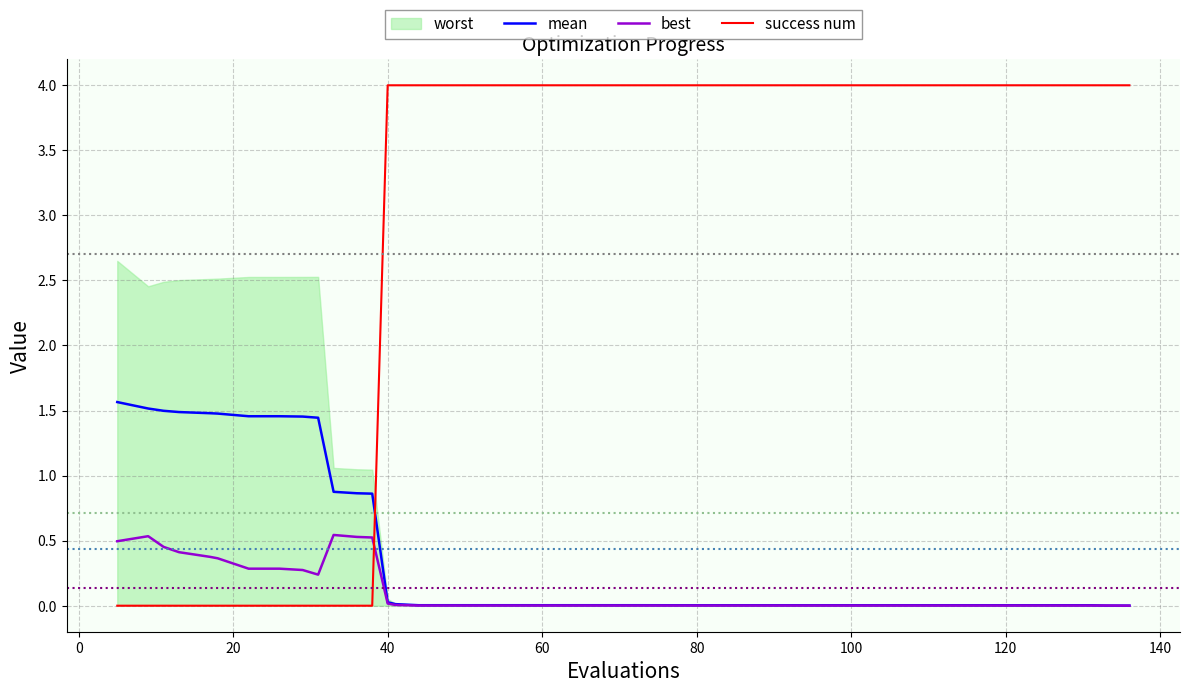

Which series has the widest spread of values?

success num